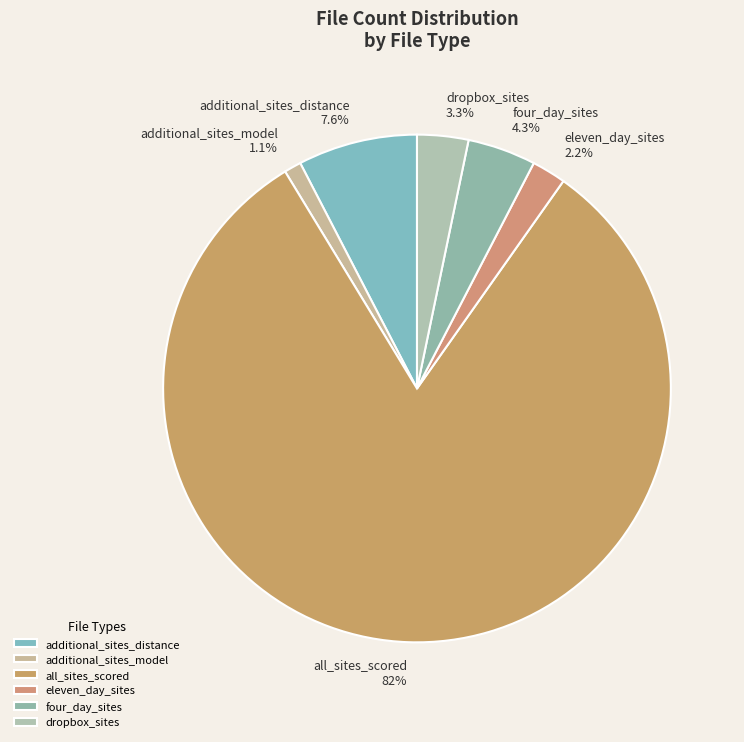

Rank the categories by value from lowest to highest.

additional_sites_model, eleven_day_sites, dropbox_sites, four_day_sites, additional_sites_distance, all_sites_scored